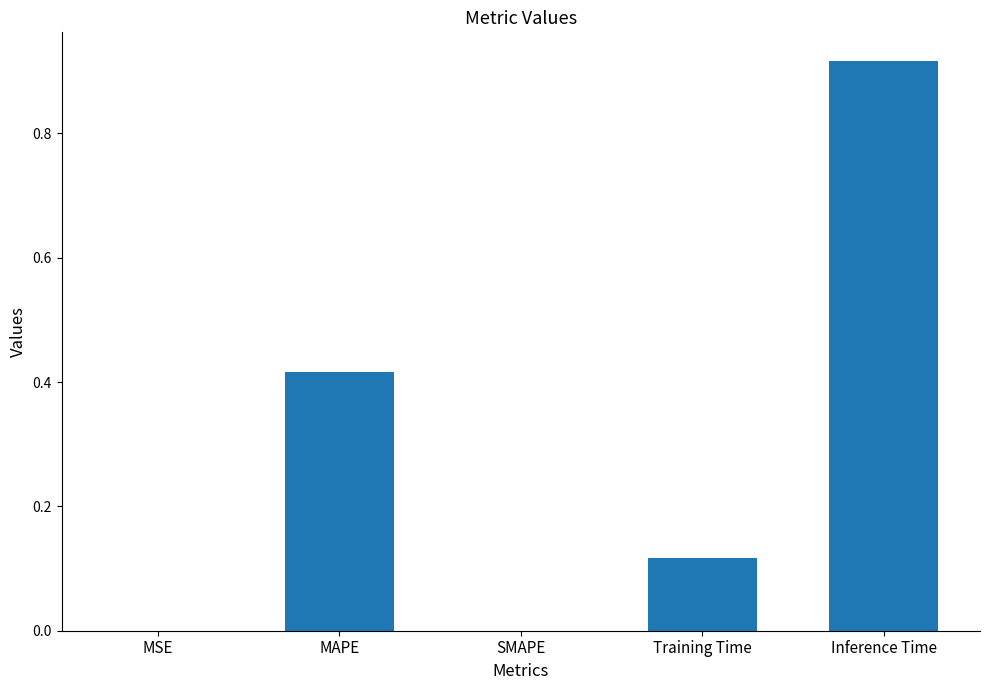

True or false: the data shows 0.4 at SMAPE.

False